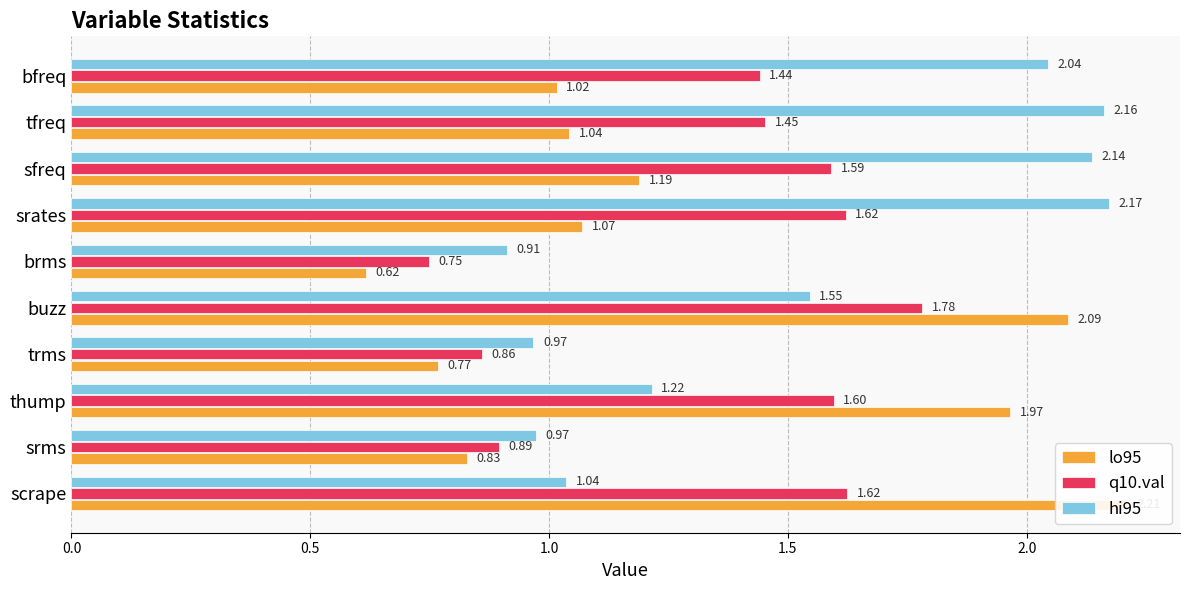

Is it true that hi95 equals 2.1 at thump?

False